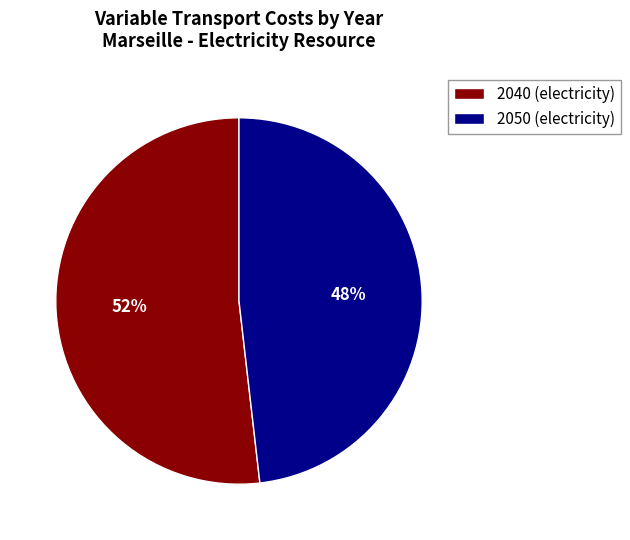

How many slices are in this pie chart?

2